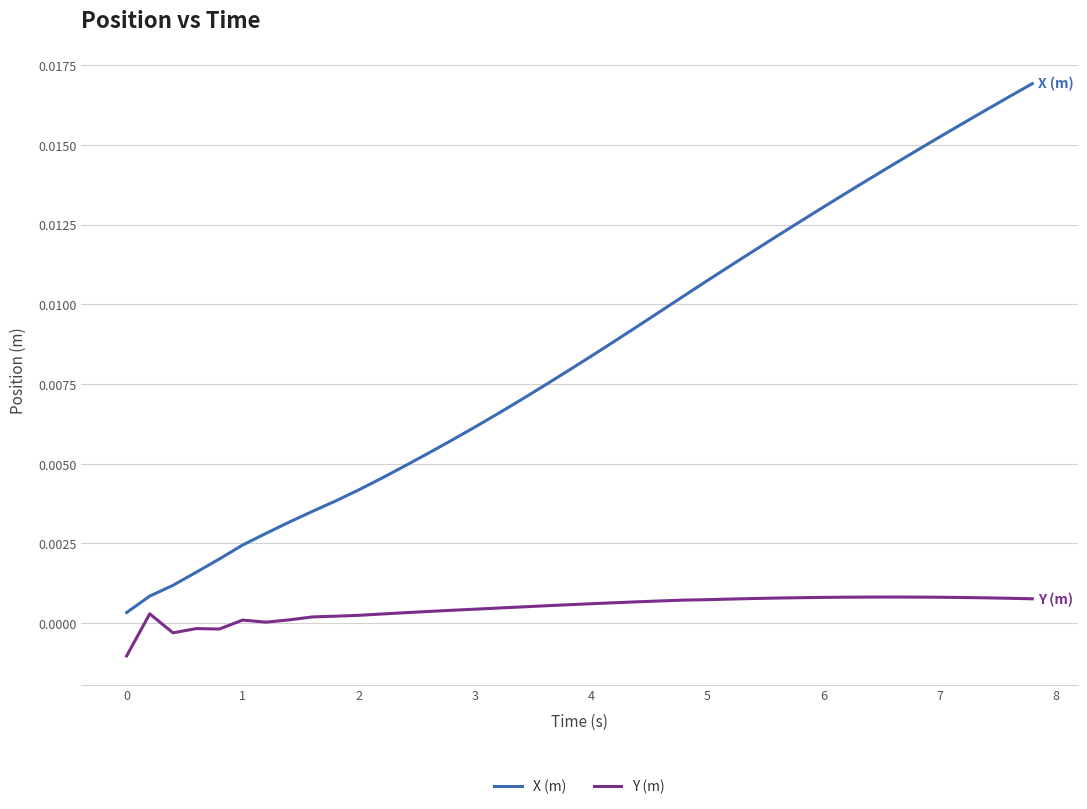

Rank the series by their average value, from lowest to highest.

Y (m), X (m)